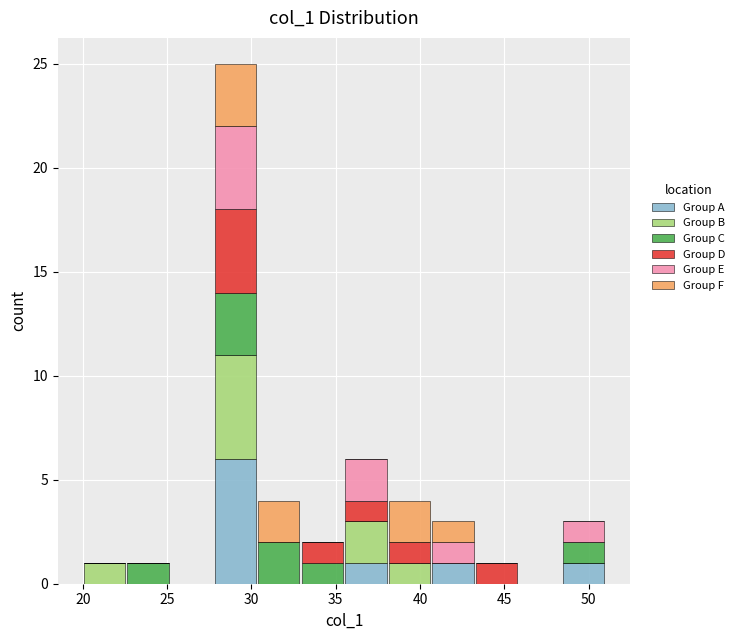

What is the total height of the stacked bar covering 20.0 to 22.5 on the x-axis? Neither the bar edges nor the heights are printed on the chart, so give them approximately, as read against the axes.

1